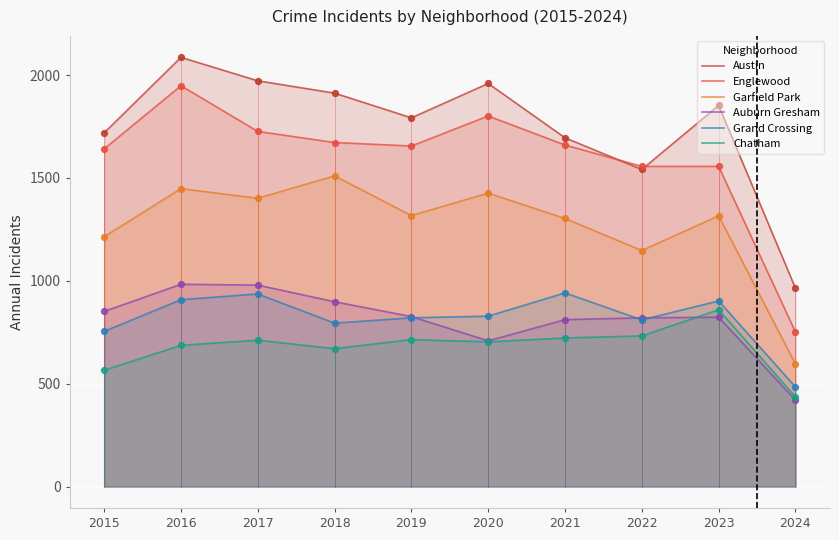

Is the value of Grand Crossing at 2017 greater than the value of Chatham at 2017?

Yes